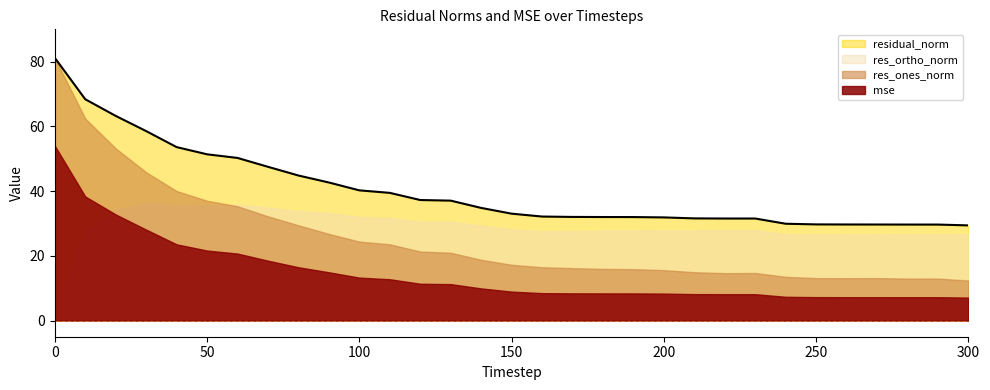

How many data points in res_ortho_norm are less than 27?

8